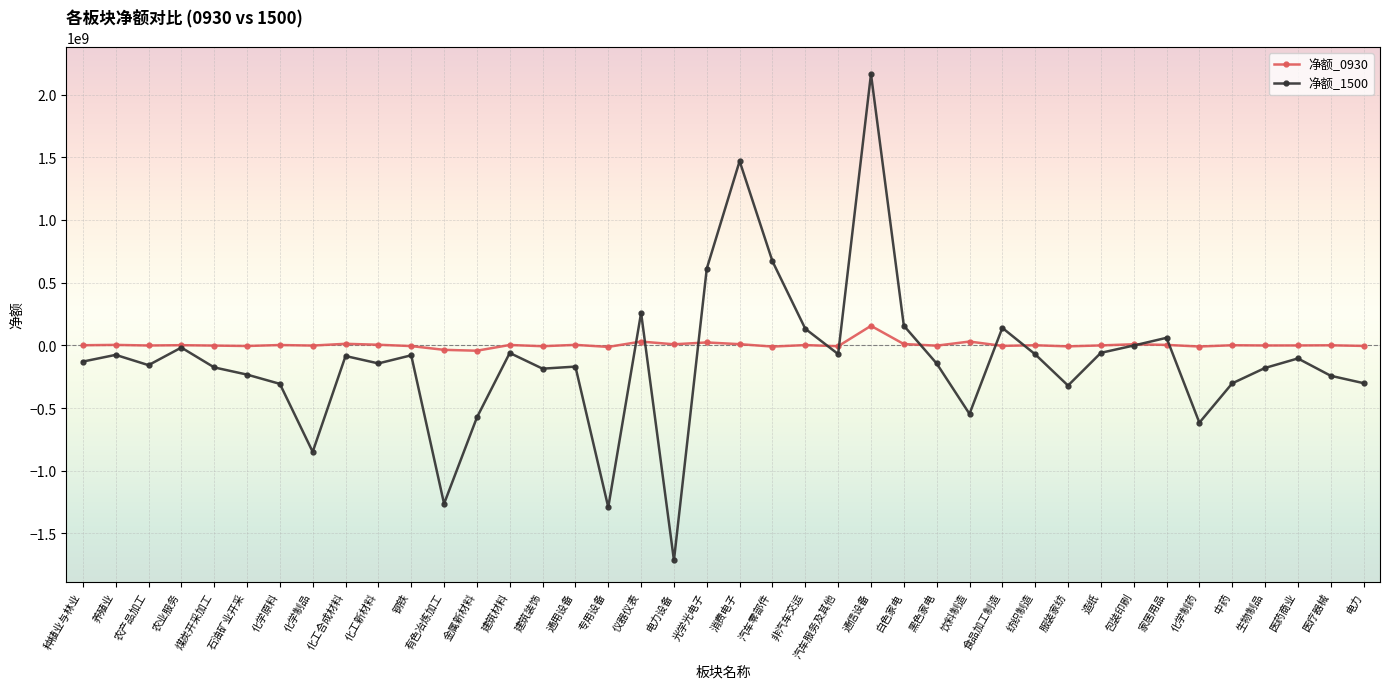

The 净额_1500 series shows -169691030 at 通用设备. True or false?

True